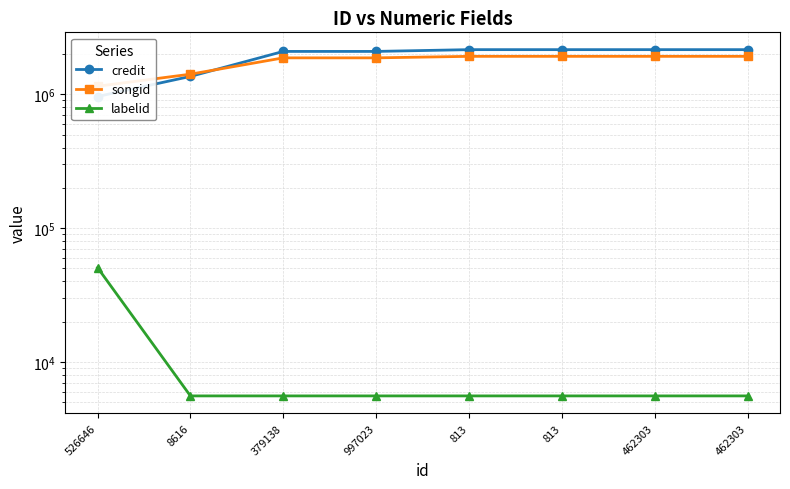

What is the label of the 5th point from the right?

997023